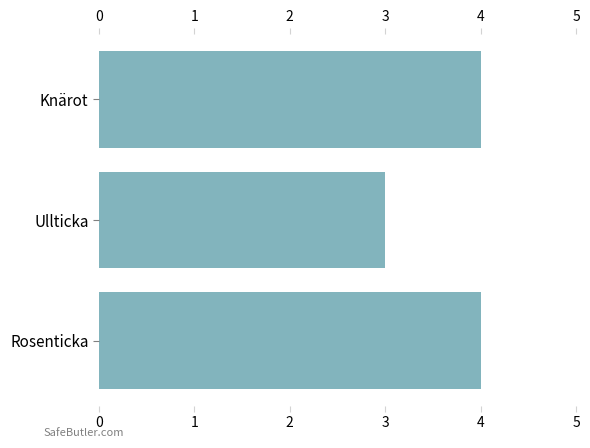

Which has a higher value, Ullticka or Knärot?

Knärot